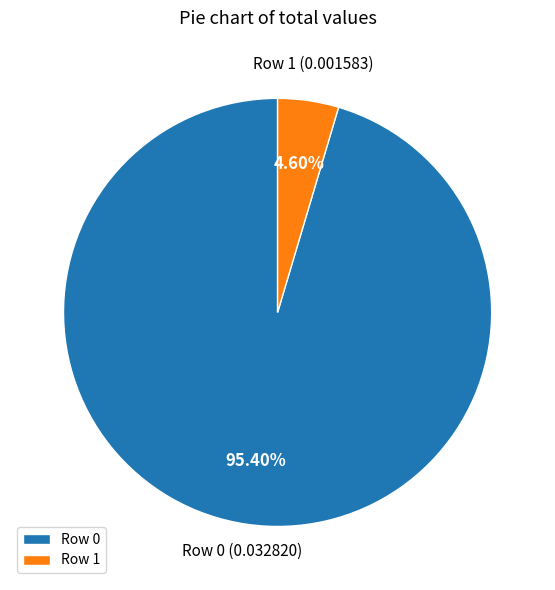

Is there a majority slice in this chart?

Yes